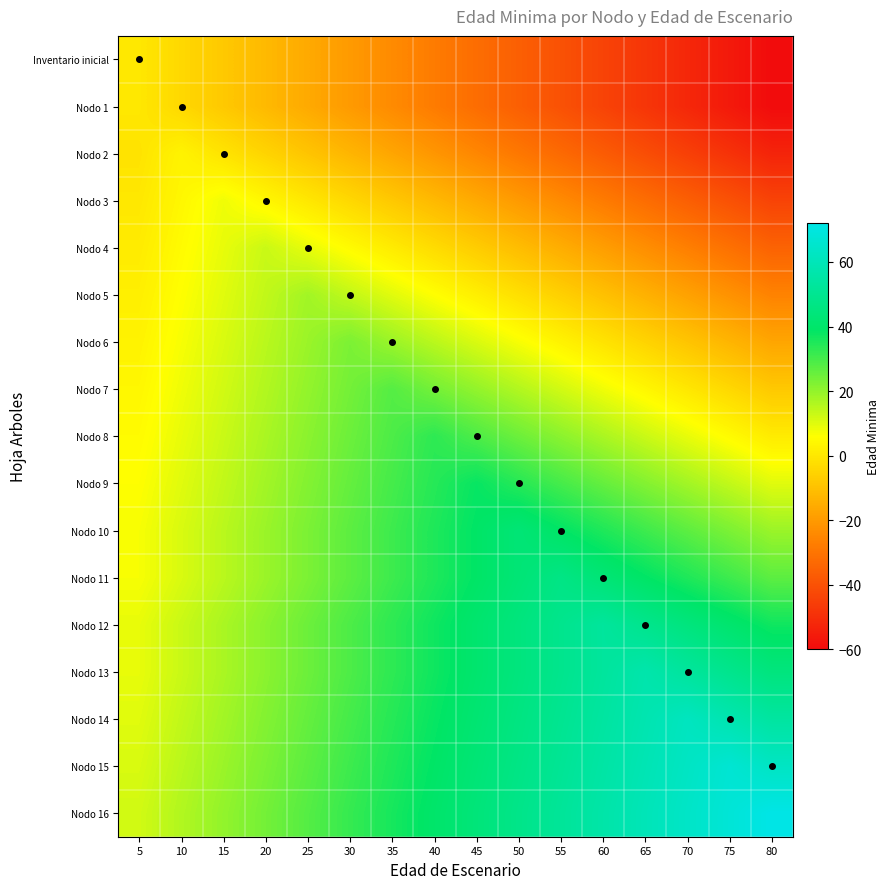

Count the number of data series in this chart.

17